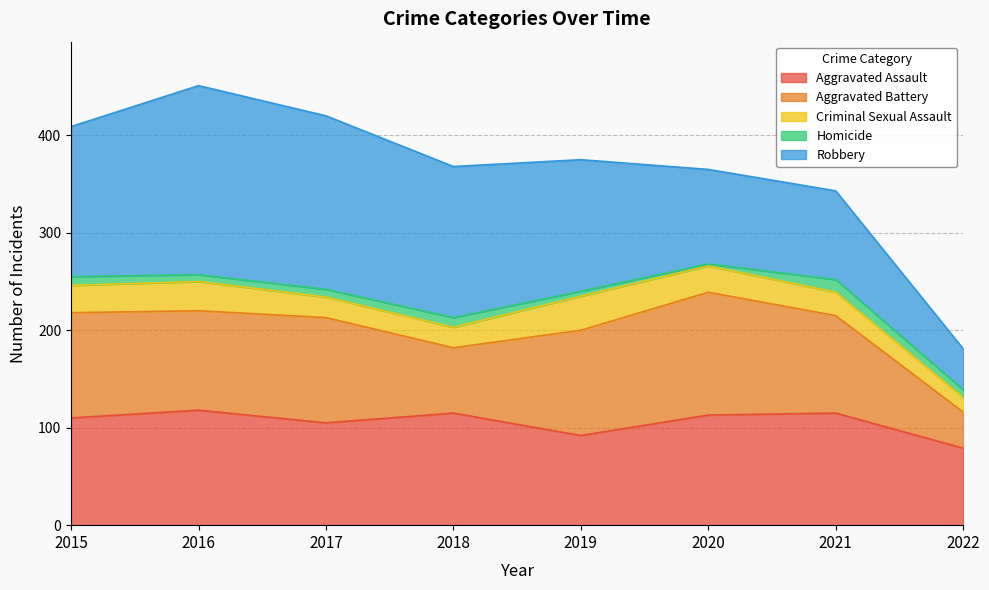

At which label is Homicide closest to 7?

2016